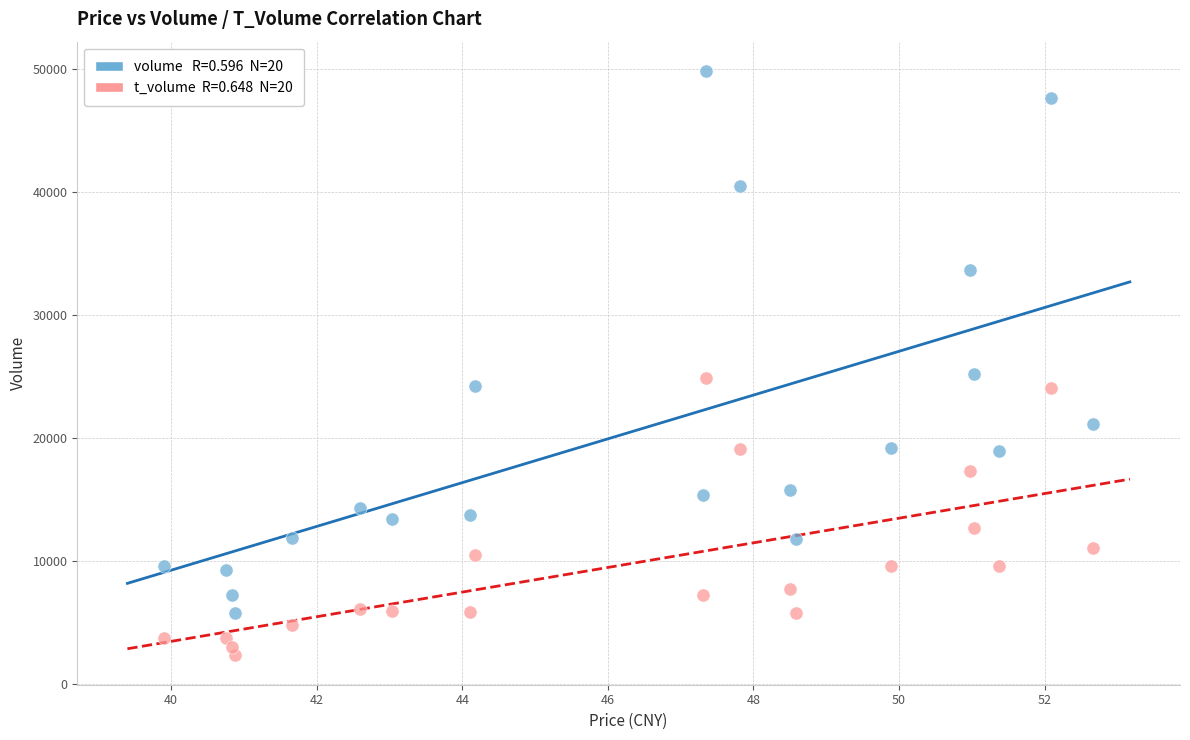

Across all data points, what is the range of Y values (max minus min)?

47526